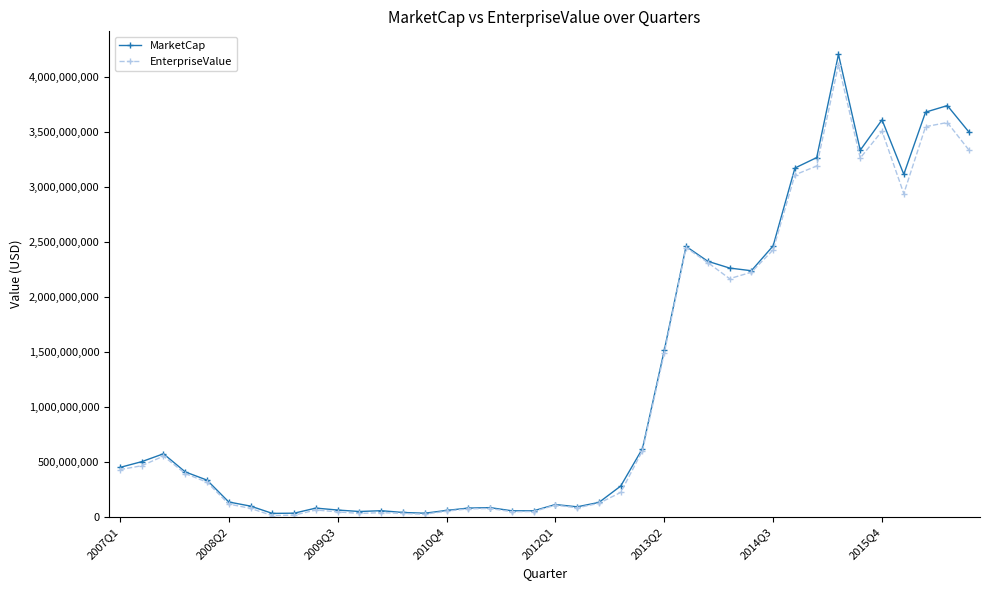

What is the greatest value displayed?

4202616120.0